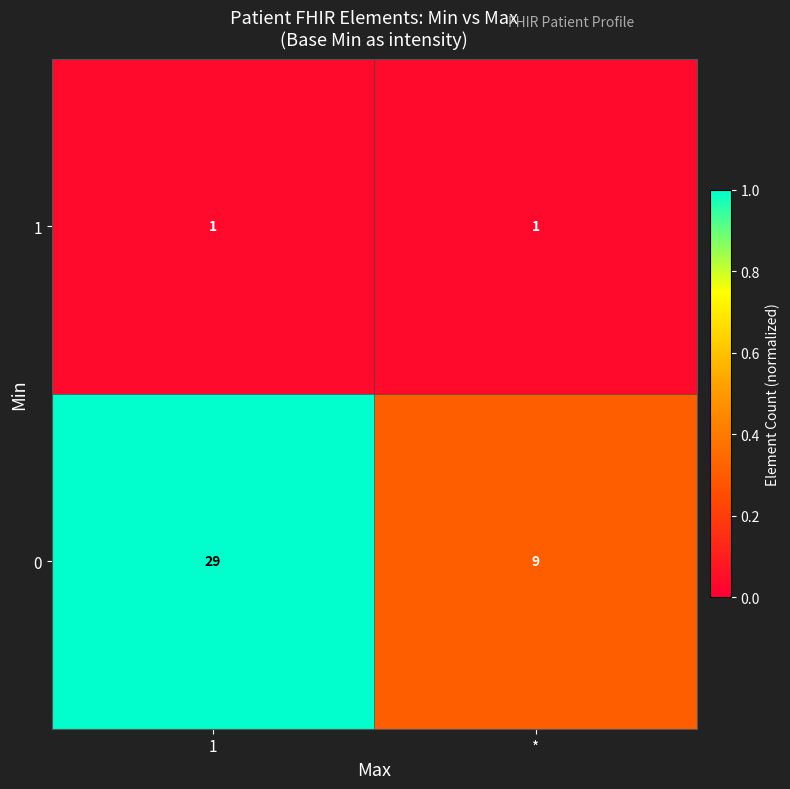

What is the difference between the 0 values at * and 1?

20